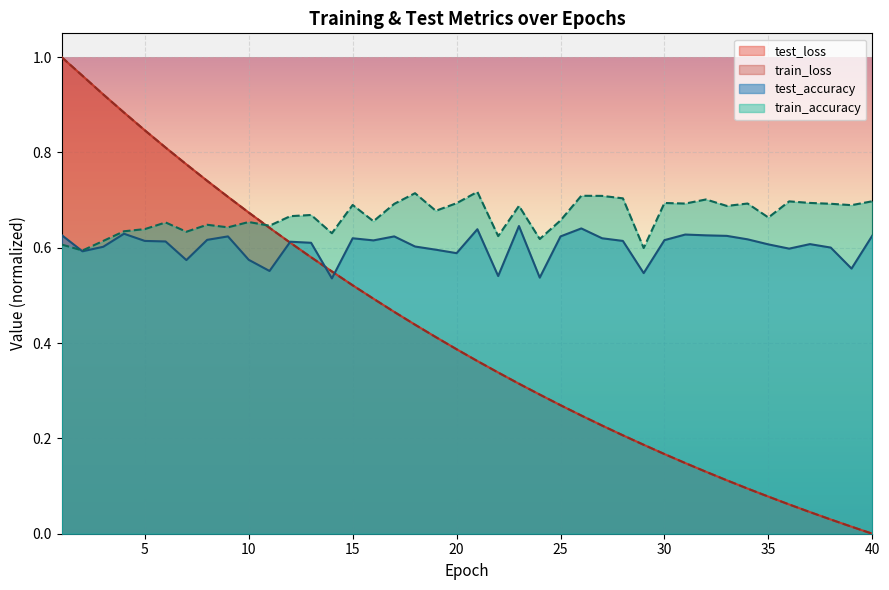

True or false: train_loss has a value of 1.0 at 2.

True